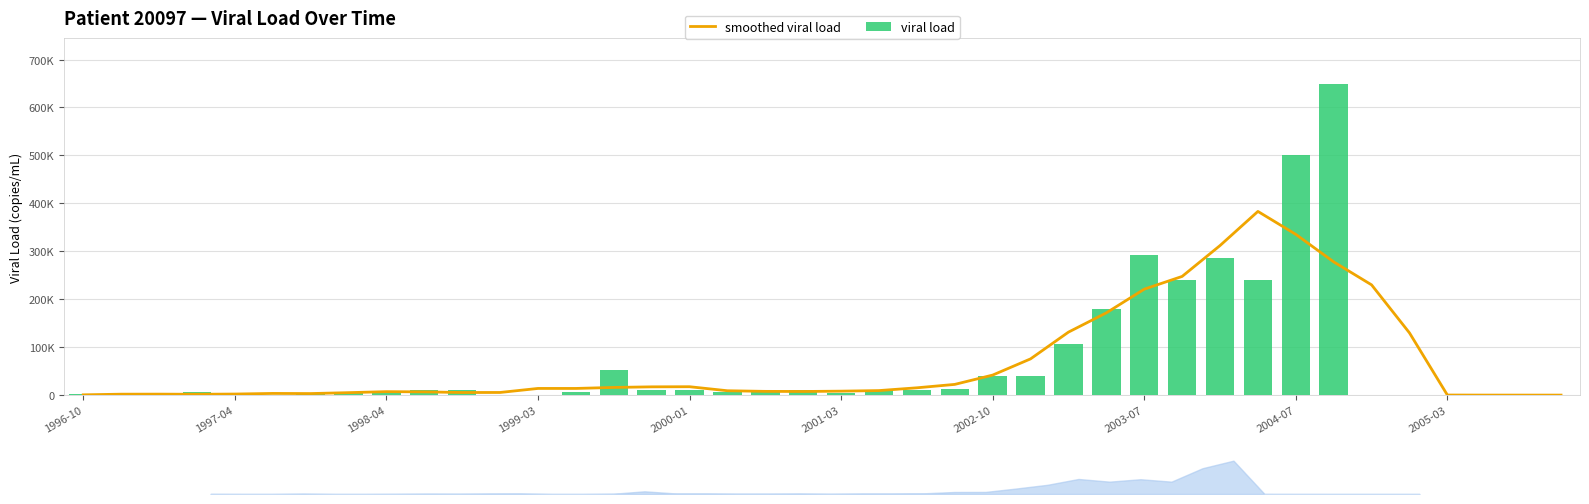

What is the greatest value displayed?

648000.0